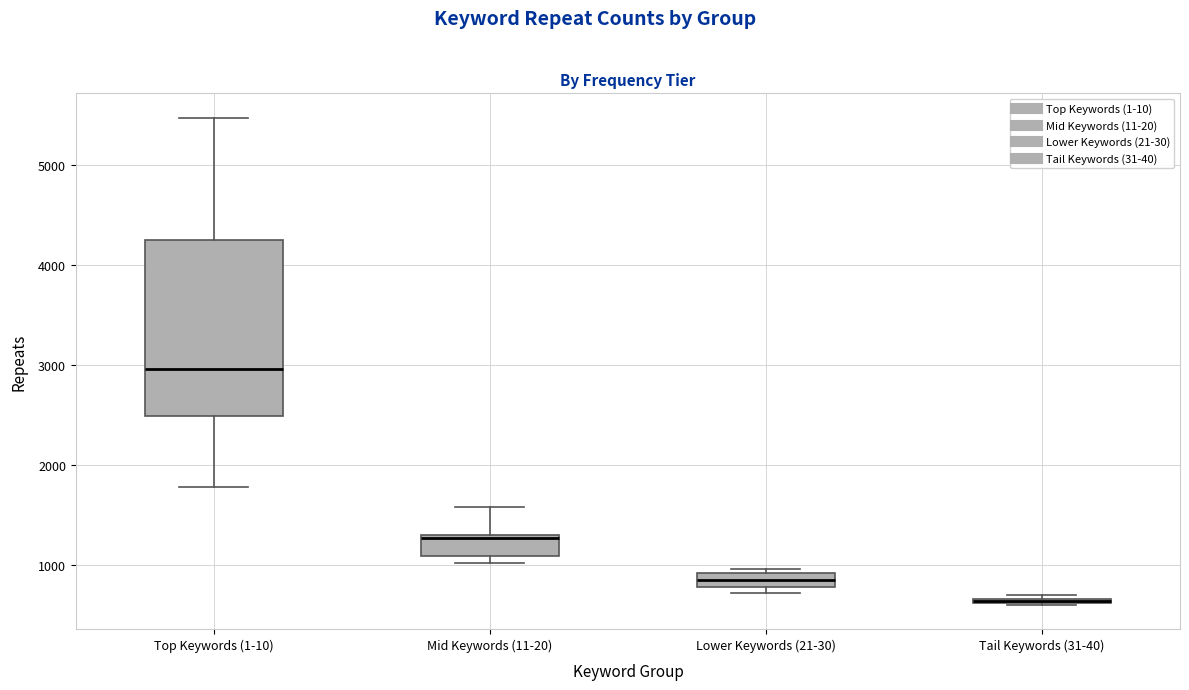

Which box is the tallest, from its lower edge to its upper edge?

Top Keywords (1-10)